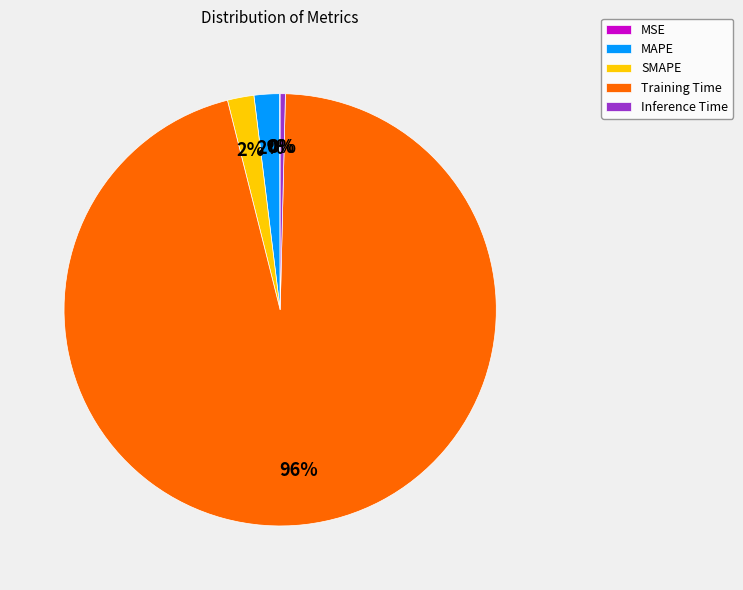

Which has a higher value, SMAPE or Inference Time?

SMAPE